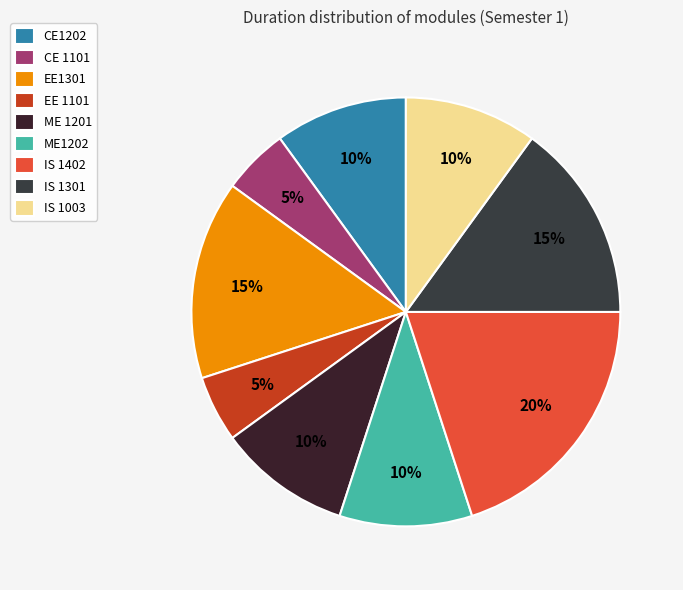

Which has a higher value, ME1202 or IS 1301?

IS 1301